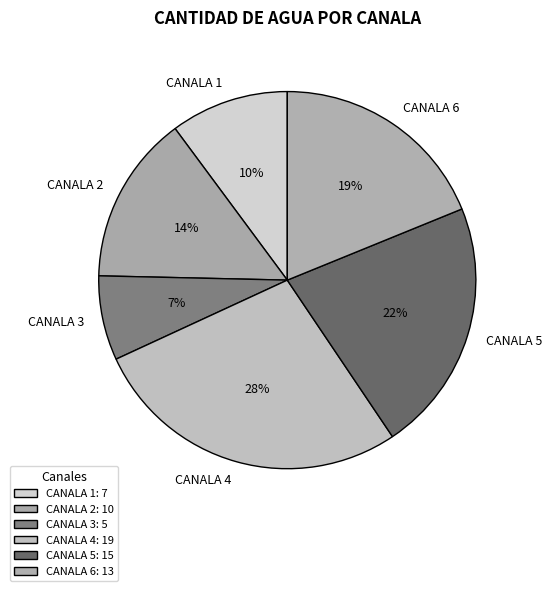

Which category has the biggest portion of the pie?

CANALA 4